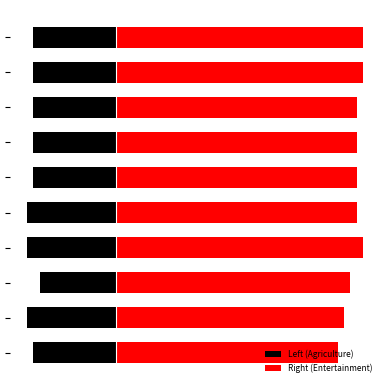

Does the chart contain stacked bars?

No